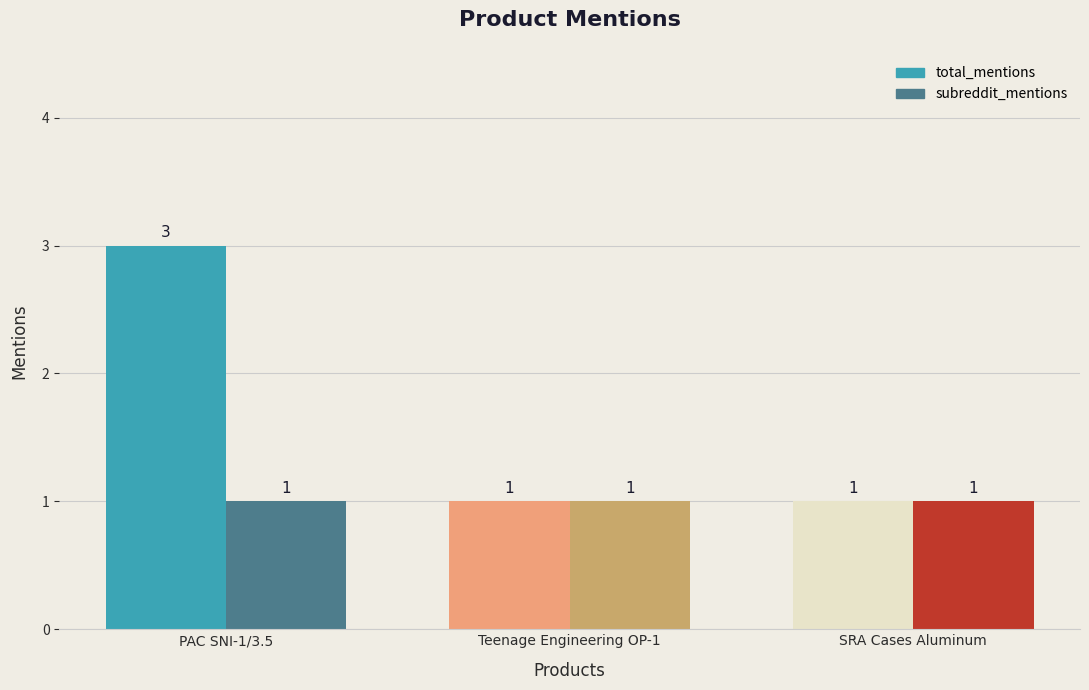

What is the value of the total_mentions bar at the 1st from the left?

3